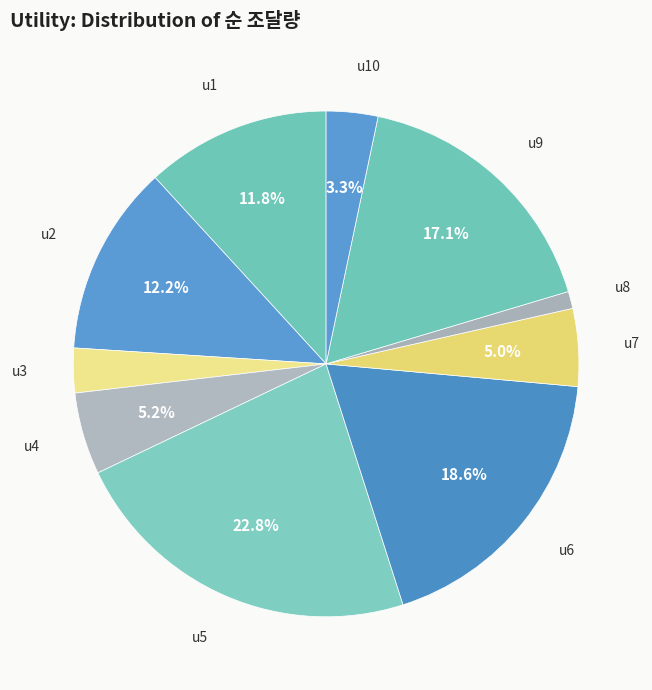

How many segments does this pie chart have?

10